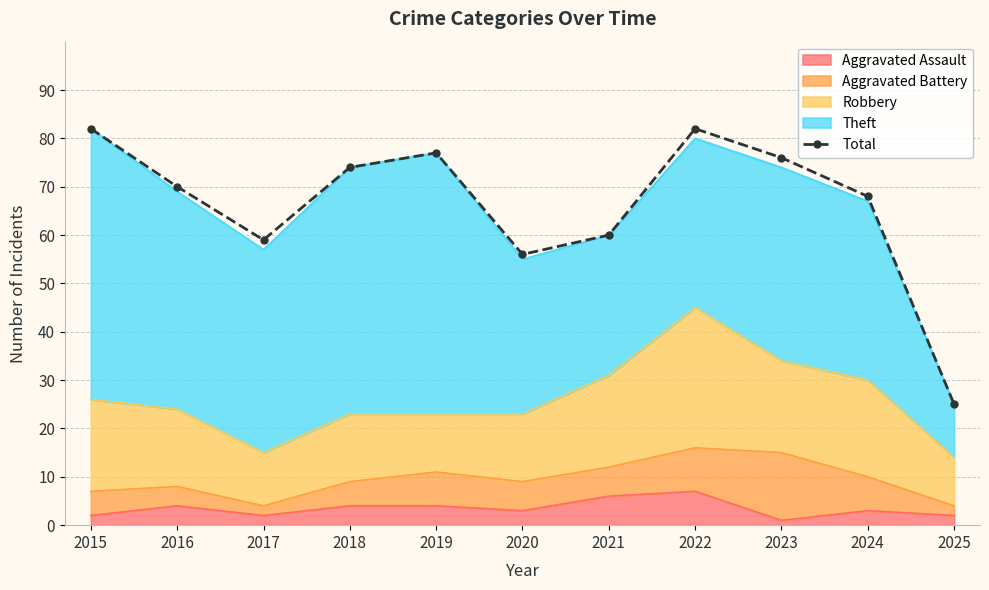

Which label corresponds to the largest value in the chart?

2015